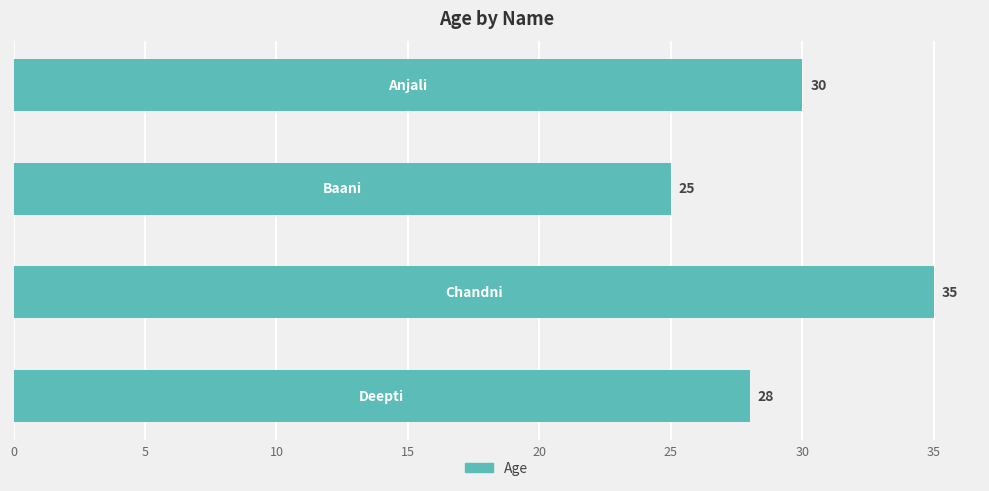

What is the maximum value shown in the chart?

35